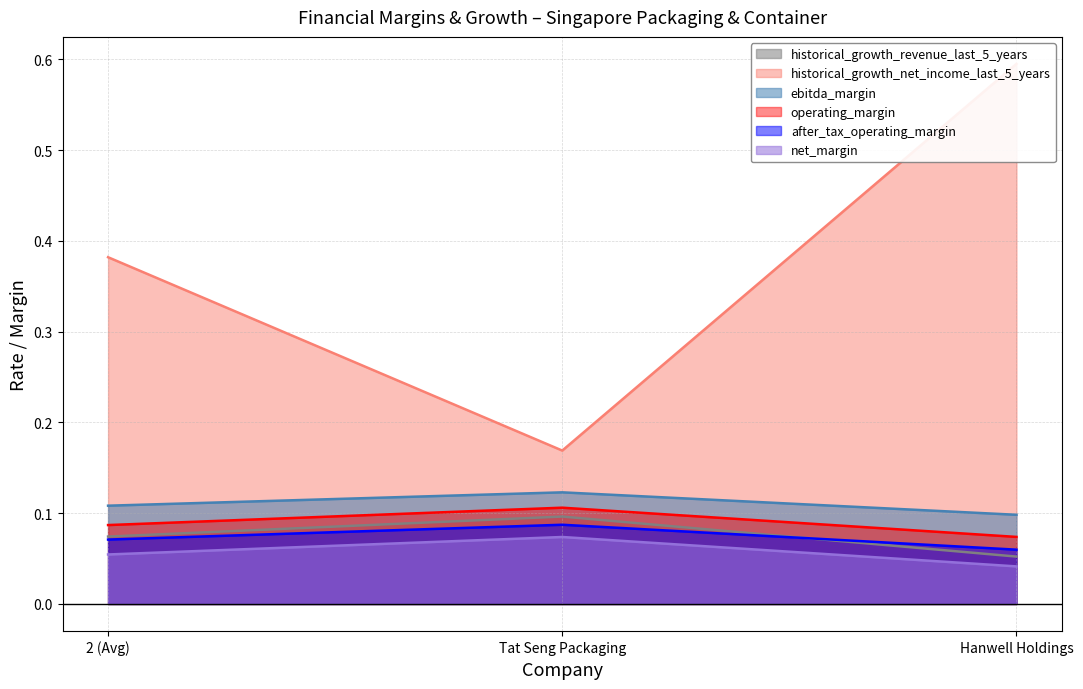

List the series in order of their peak value, highest first.

historical_growth_net_income_last_5_years, ebitda_margin, operating_margin, historical_growth_revenue_last_5_years, after_tax_operating_margin, net_margin